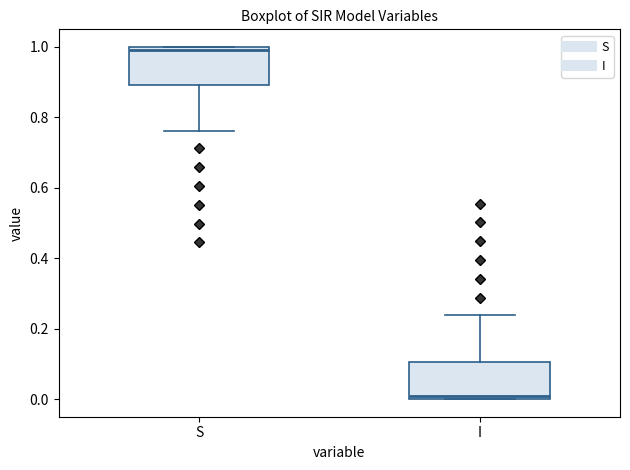

Reading left to right, transcribe this box plot: for each box, give where its median line is, the range the box spans, and where its two whiskers end, as read against the y-axis. The values are not printed on the chart, so give them approximately, as read against the axis.

S: median 1.00 (just below the box's upper edge), box 0.90 to 1.00, whiskers 0.76 to 1.00
I: median 0.00 (just above the box's lower edge), box 0.00 to 0.10, whiskers 0.00 to 0.24